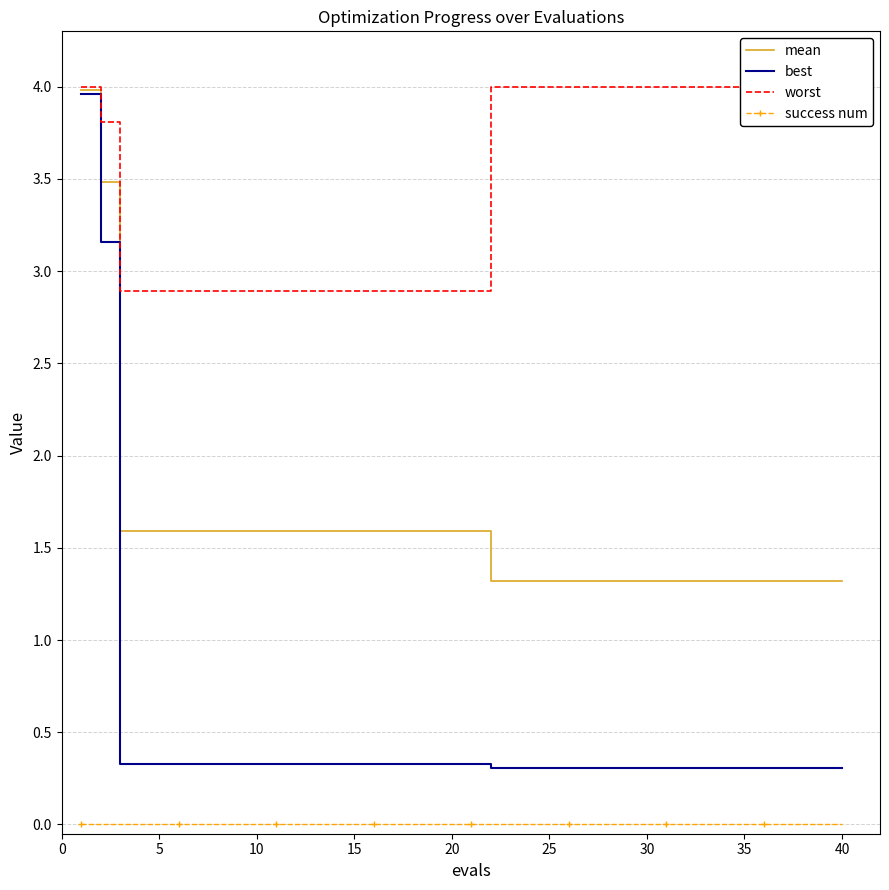

True or false: success num and mean cross at least once.

False